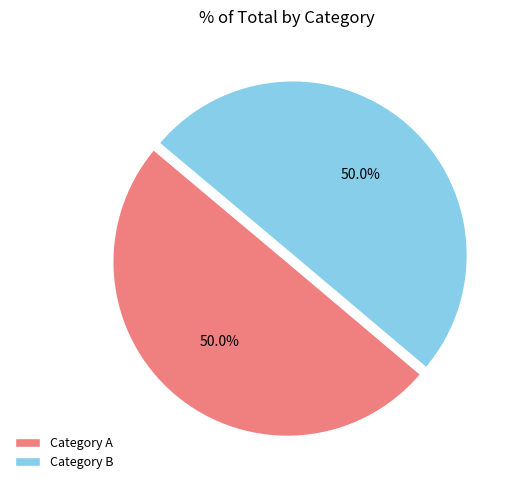

Is the sum of Category B and Category A greater than half?

Yes